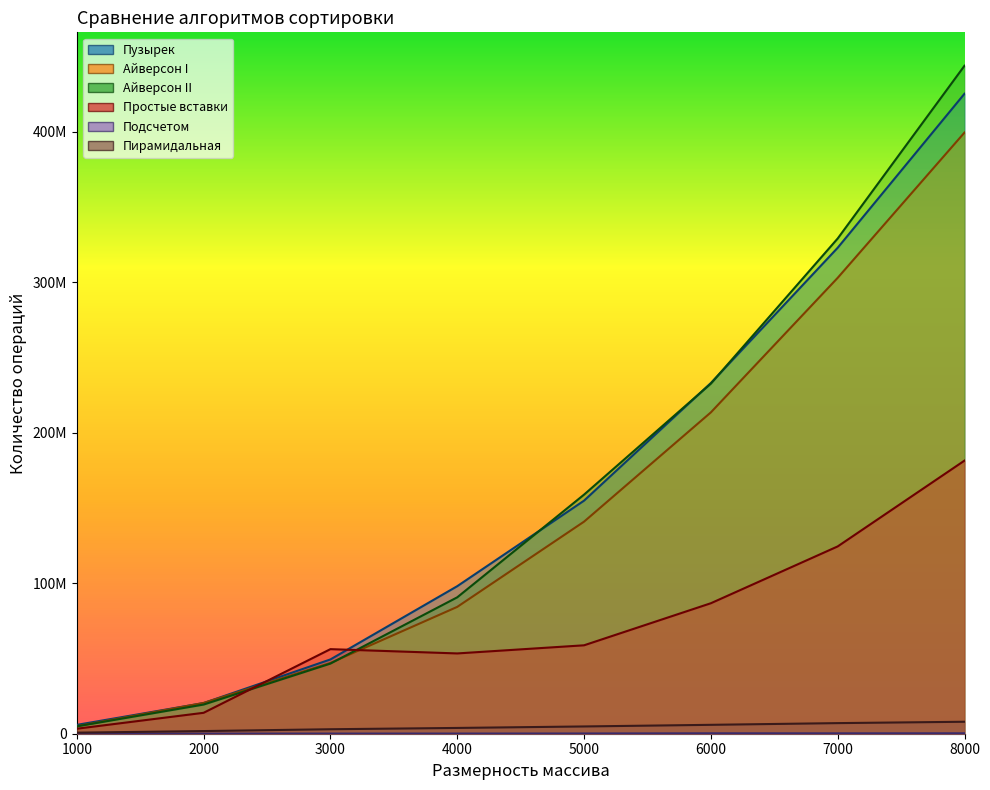

How many lines are shown in the chart?

6